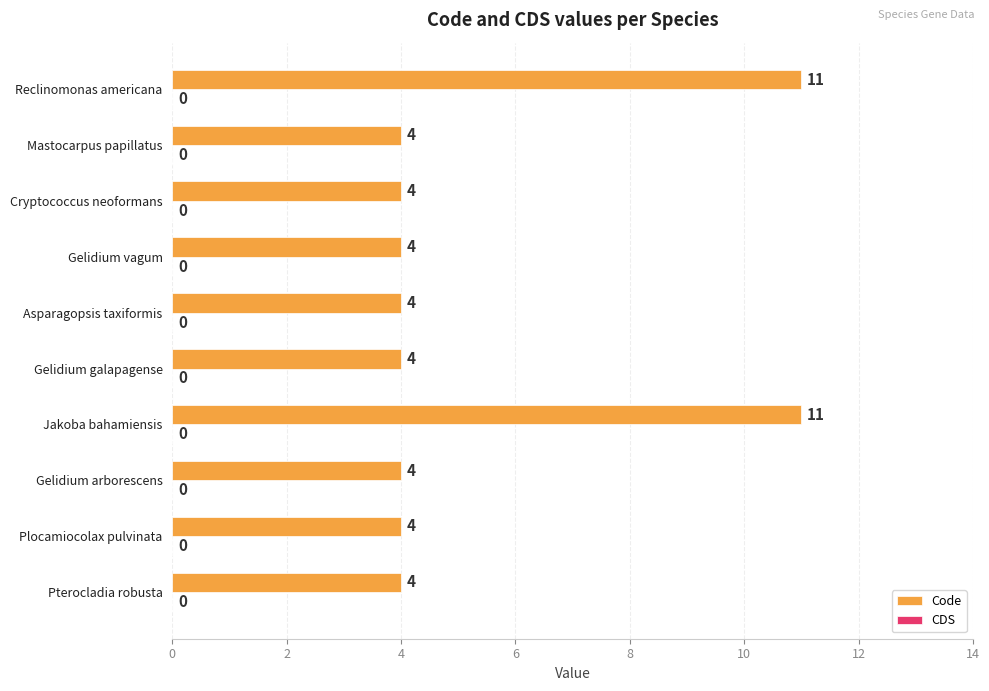

True or false: the data shows 2 at Gelidium galapagense.

False